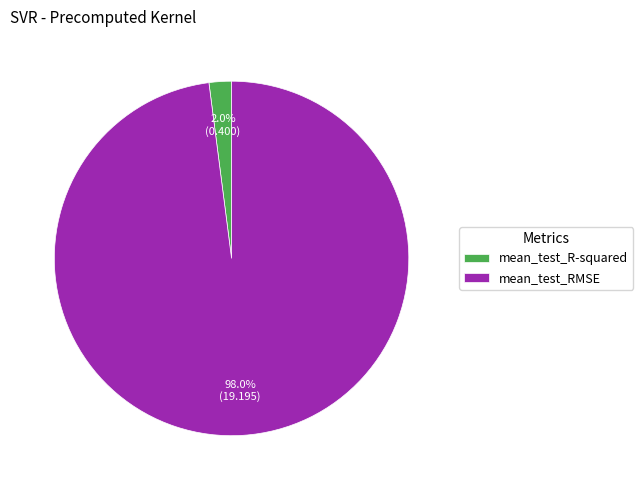

Rank the categories by value from lowest to highest.

mean_test_R-squared, mean_test_RMSE